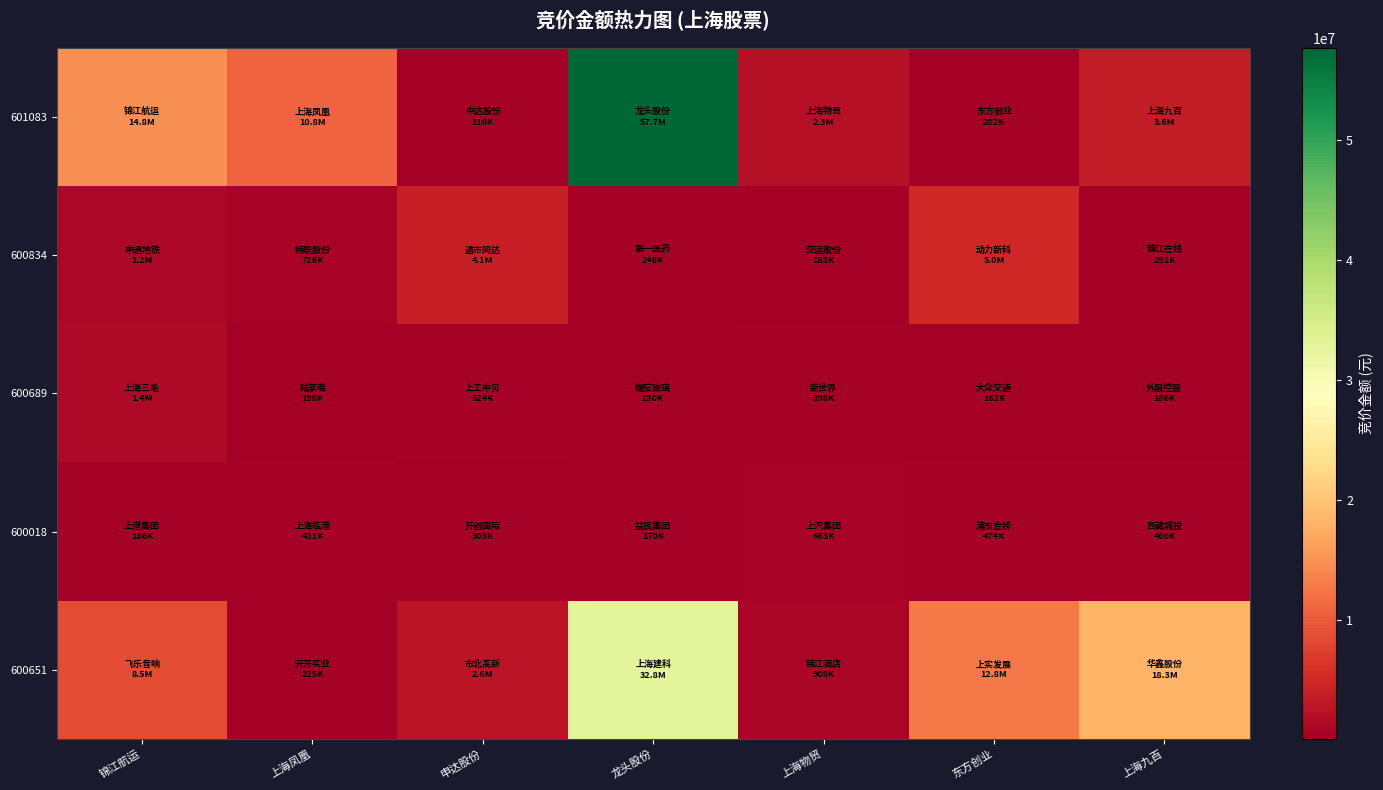

Which series has the largest total across all categories?

601083